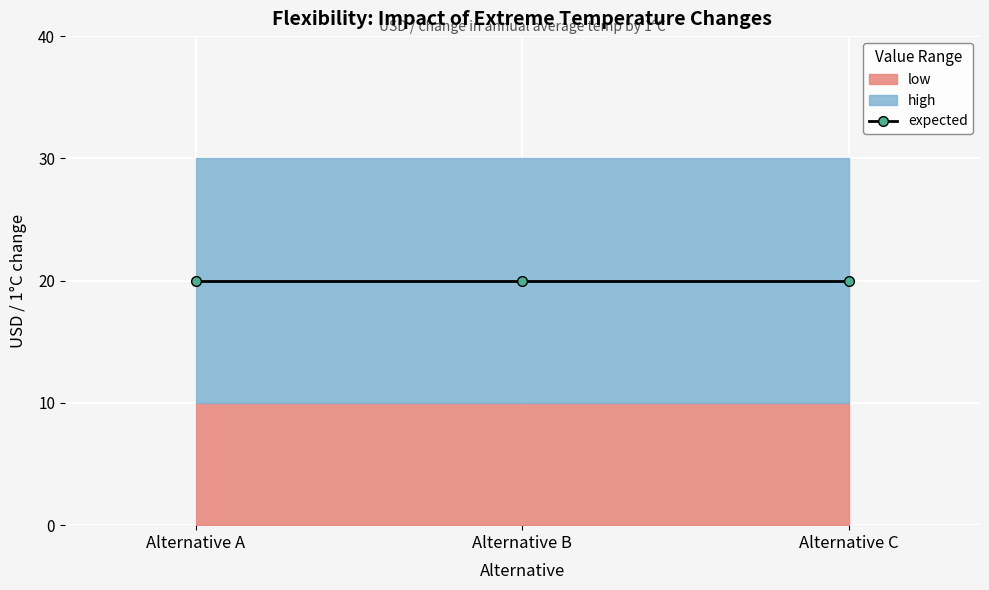

The low series shows 10 at Alternative C. True or false?

True